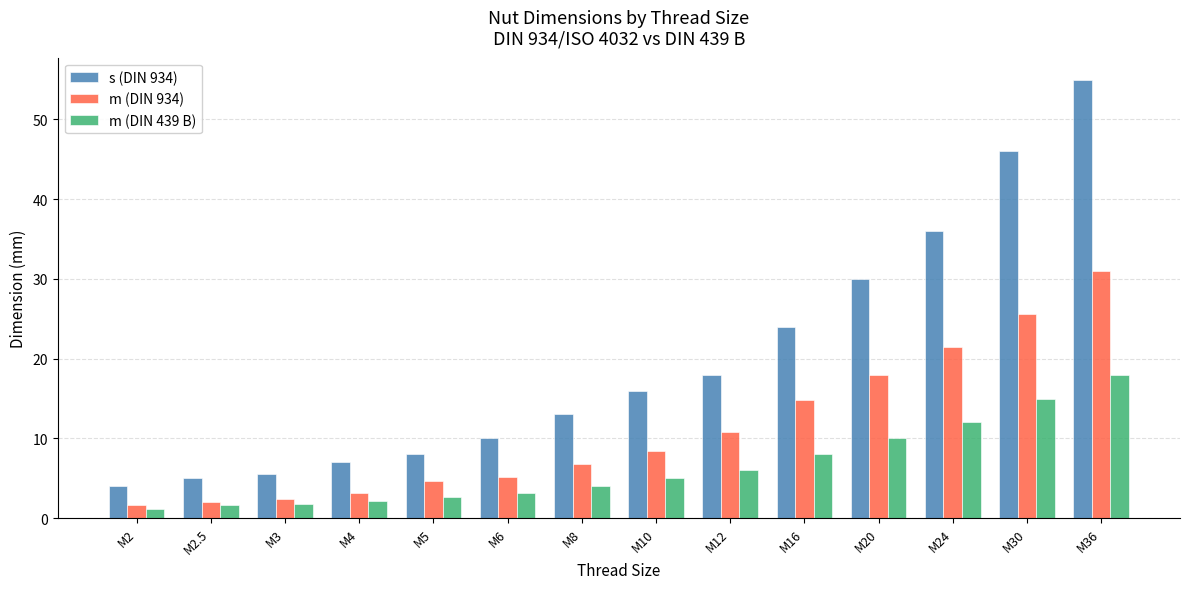

The m (DIN 934) series shows 3.4 at M6. True or false?

False